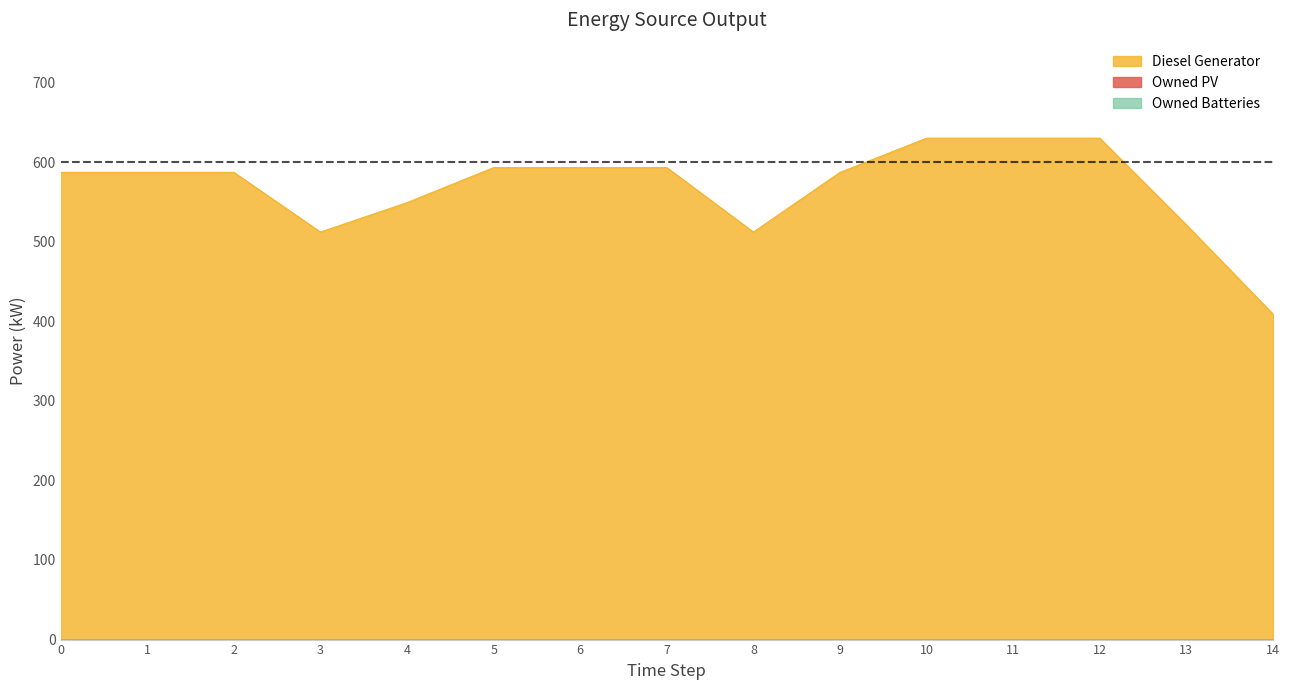

Which series has the largest range (max minus min)?

Diesel Generator